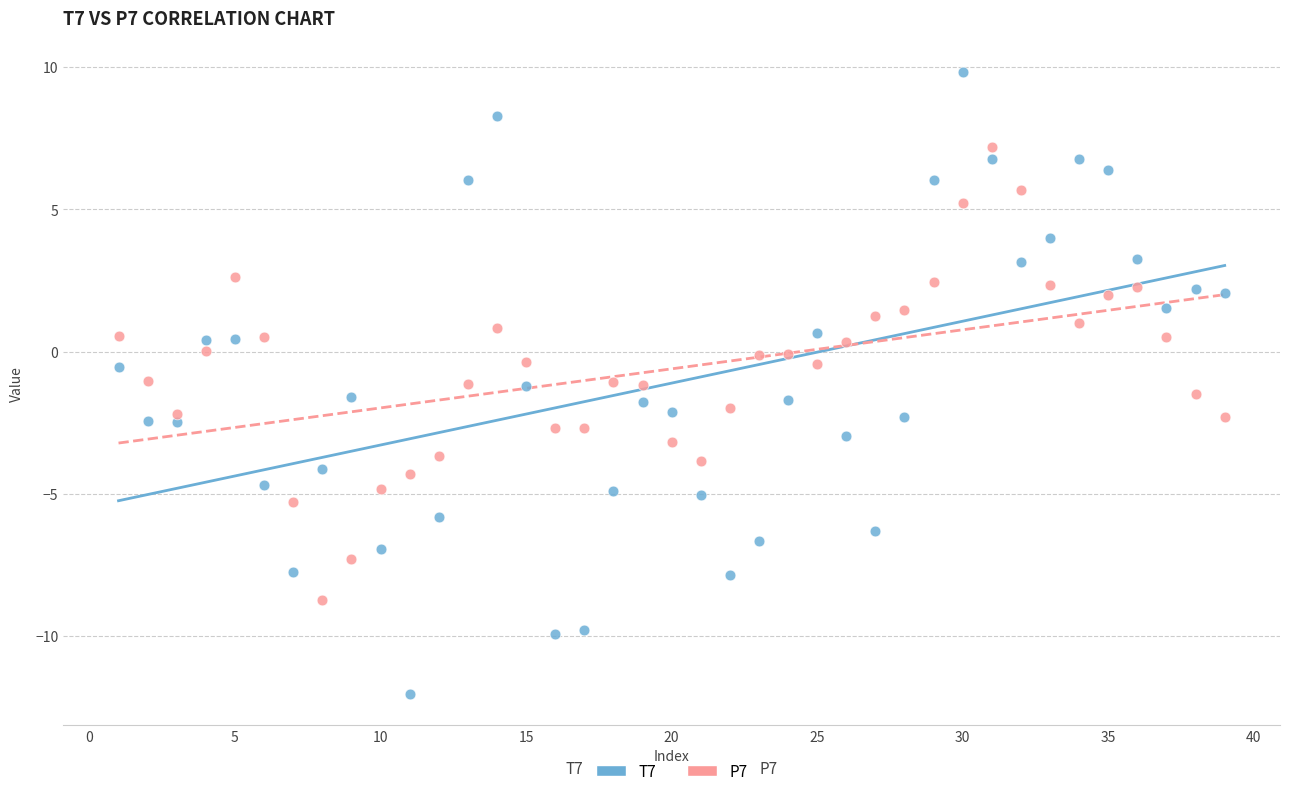

Which series has the widest spread of Y values?

T7